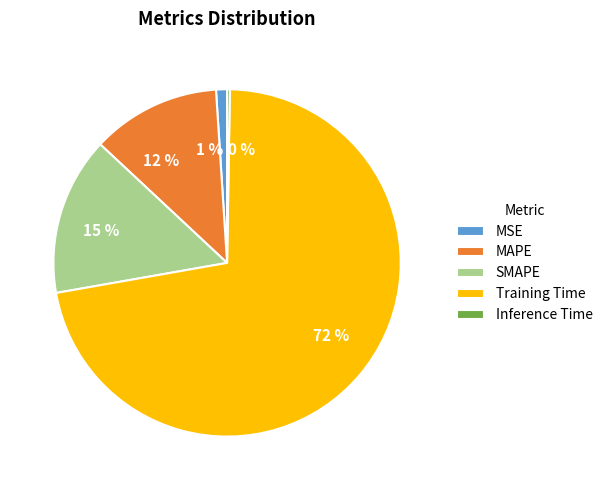

Is the sum of MSE and MAPE greater than half?

No